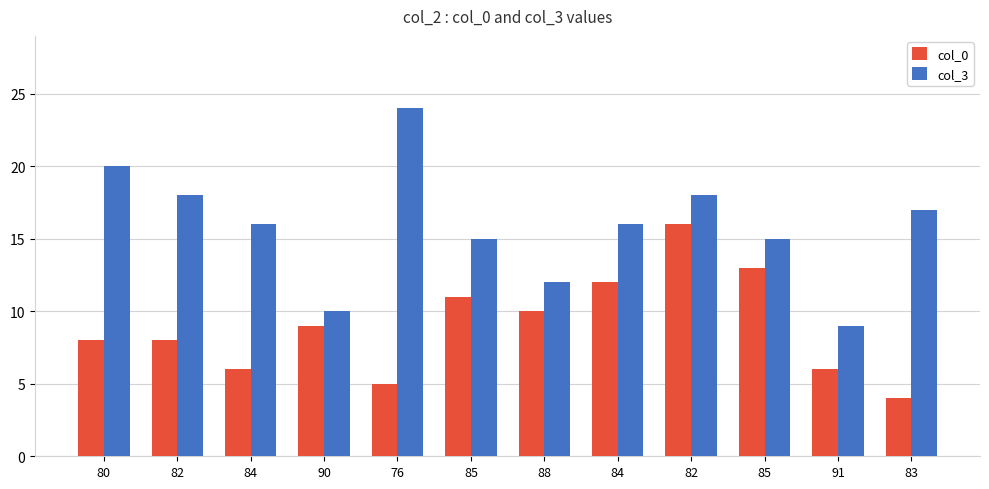

Rank the series by their average value, from lowest to highest.

col_0, col_3